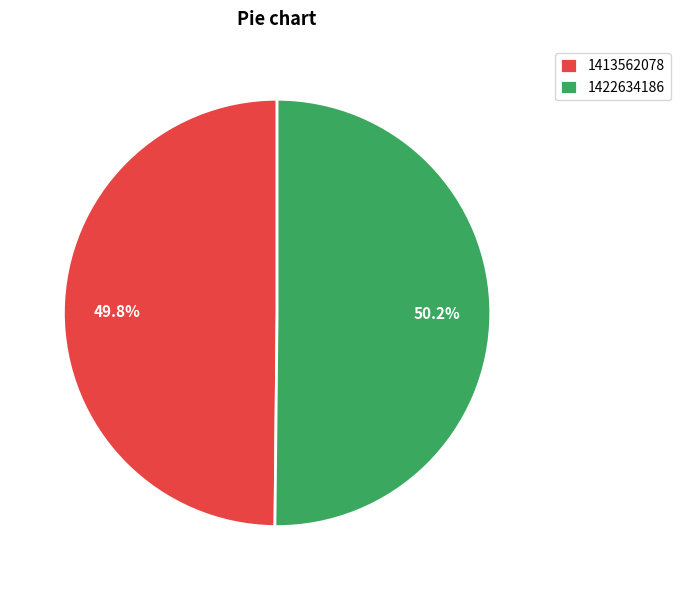

Is there any slice that represents more than half of the pie?

Yes